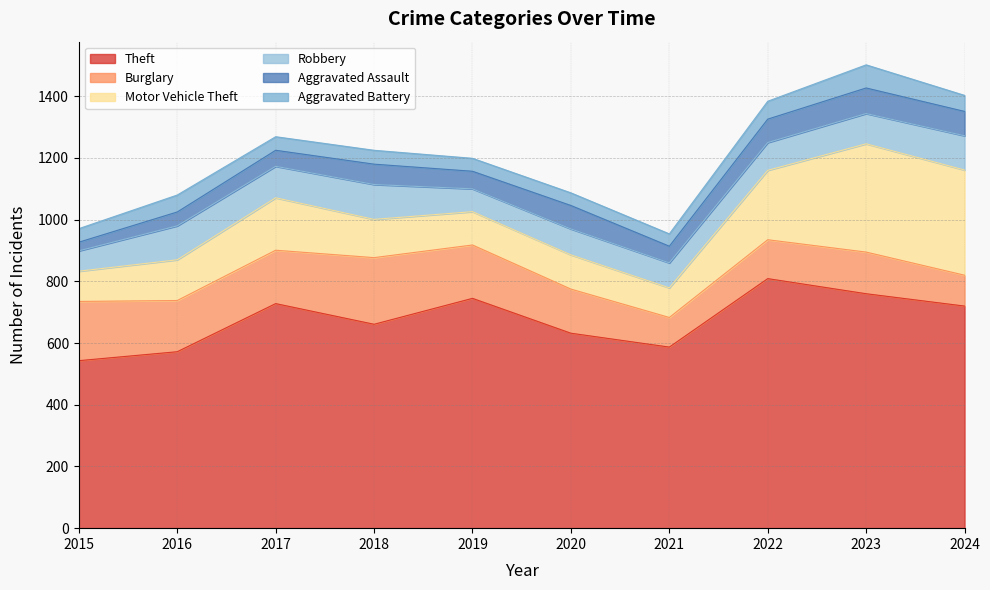

At which label does Burglary reach its minimum?

2021